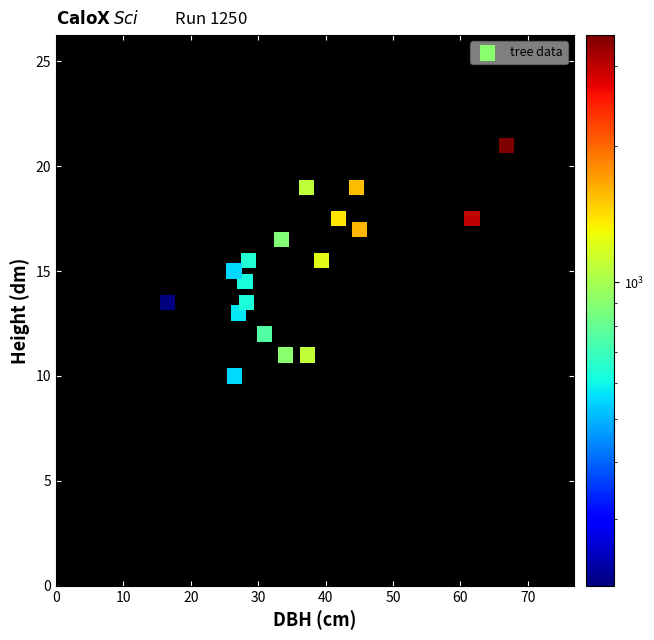

What is the range of X values (max minus min)?

50.3